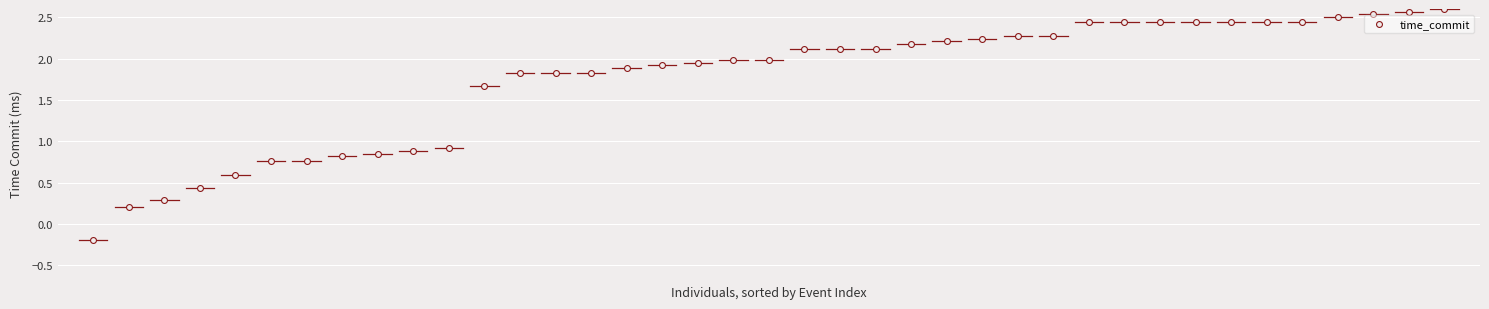

What is the range of Y values (max minus min)?

2.8